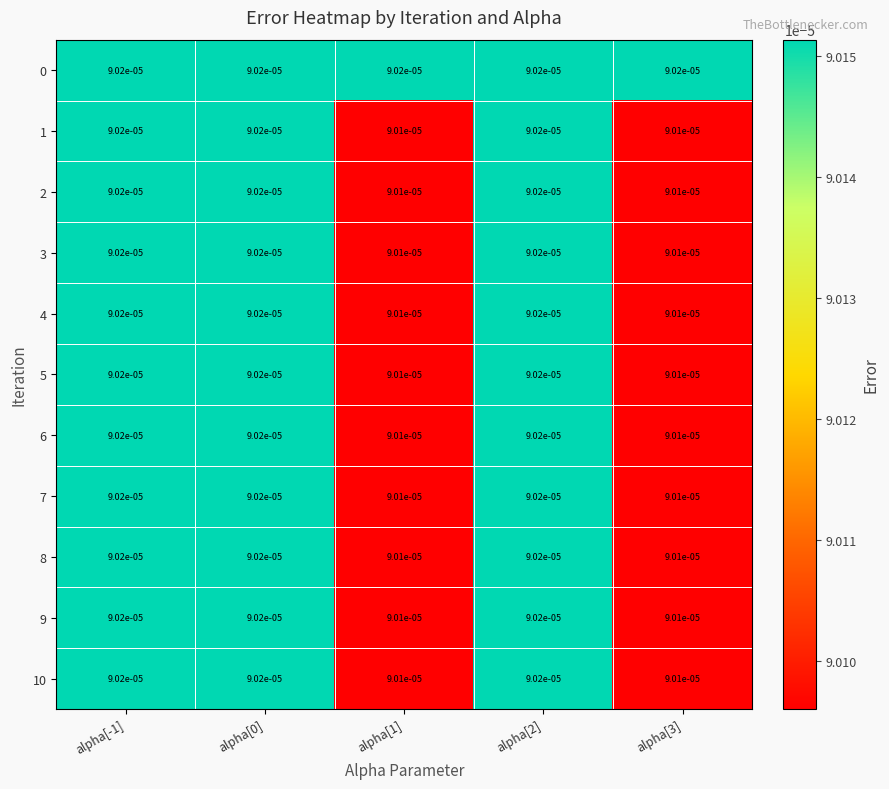

Is the value of 7 at alpha[2] greater than the value of 4 at alpha[3]?

Yes